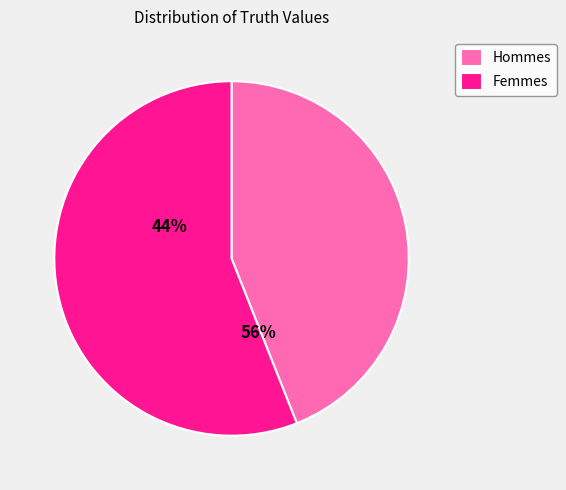

Rank the categories by value from highest to lowest.

1, 0